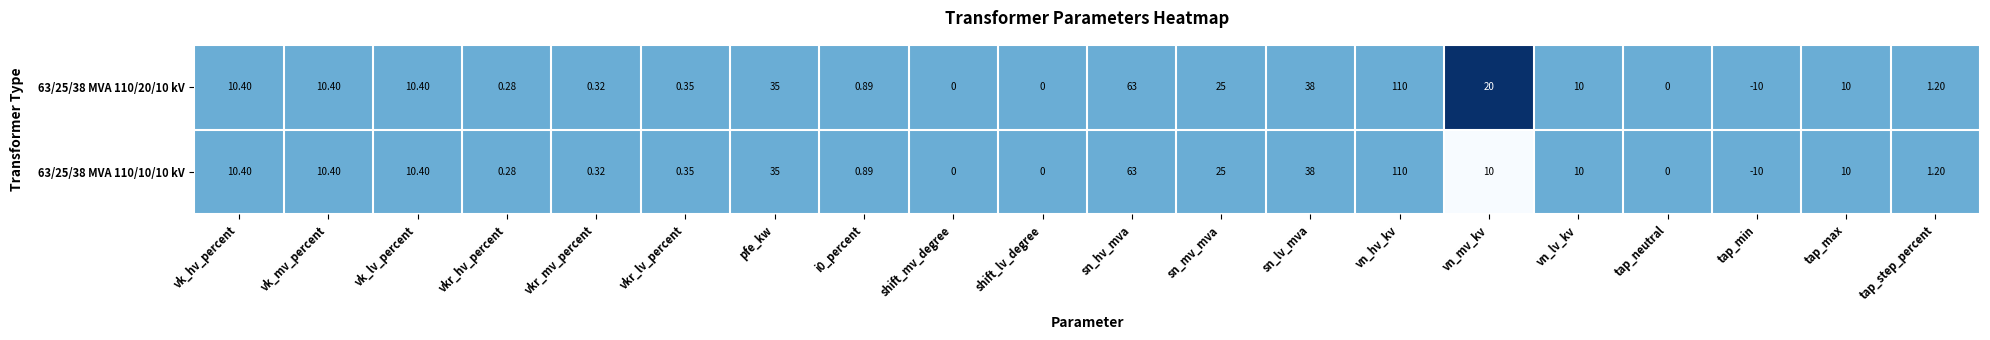

At which category is the sum across all series the highest?

vn_hv_kv